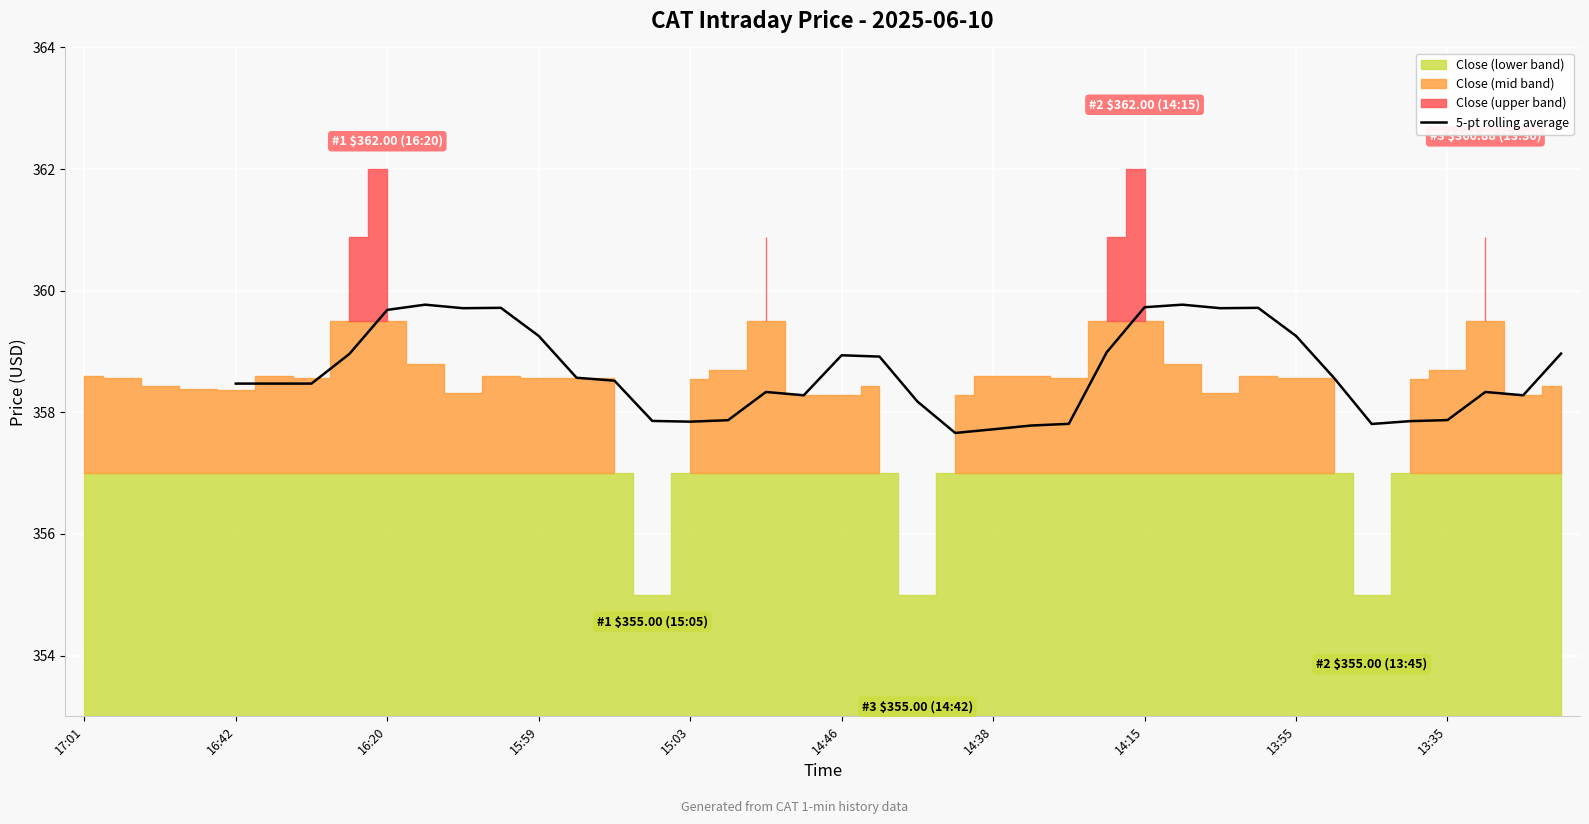

How many lines are shown in the chart?

1